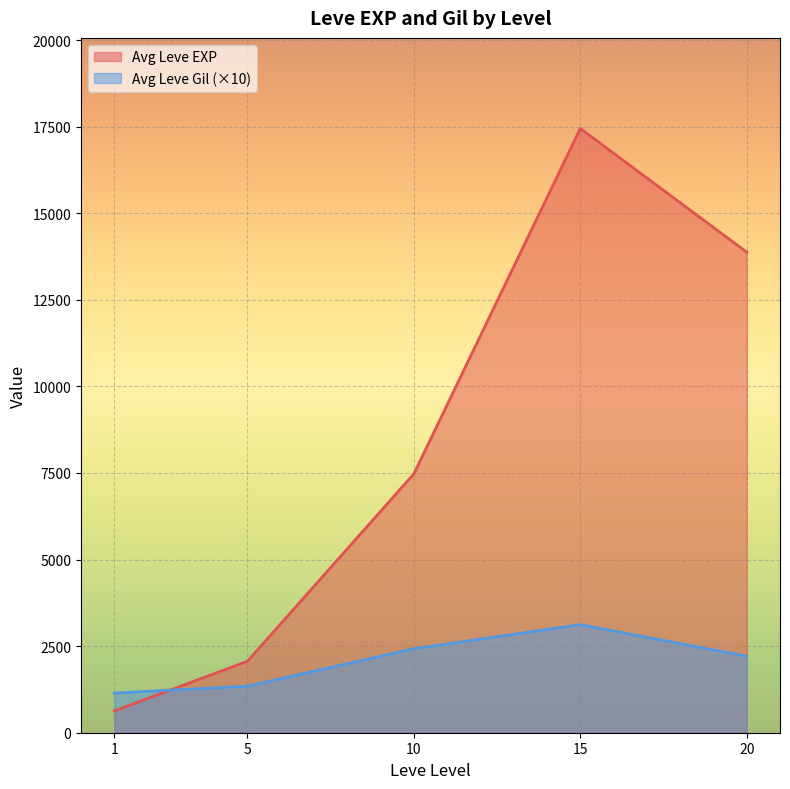

What is the difference between the second highest and second lowest values in the Avg Leve EXP series?

11813.7